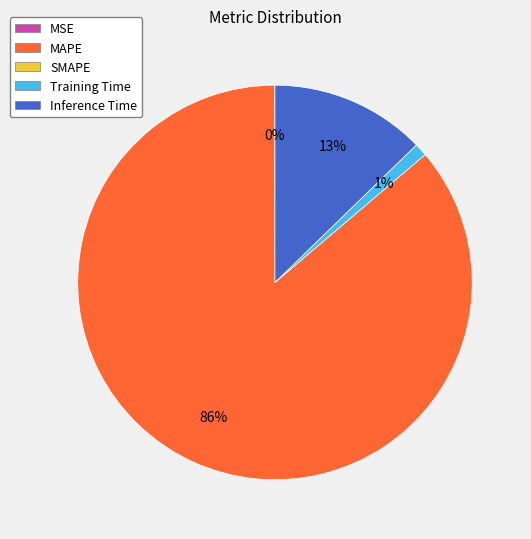

To the nearest percent, what is the difference between the largest and smallest slice percentages?

86%